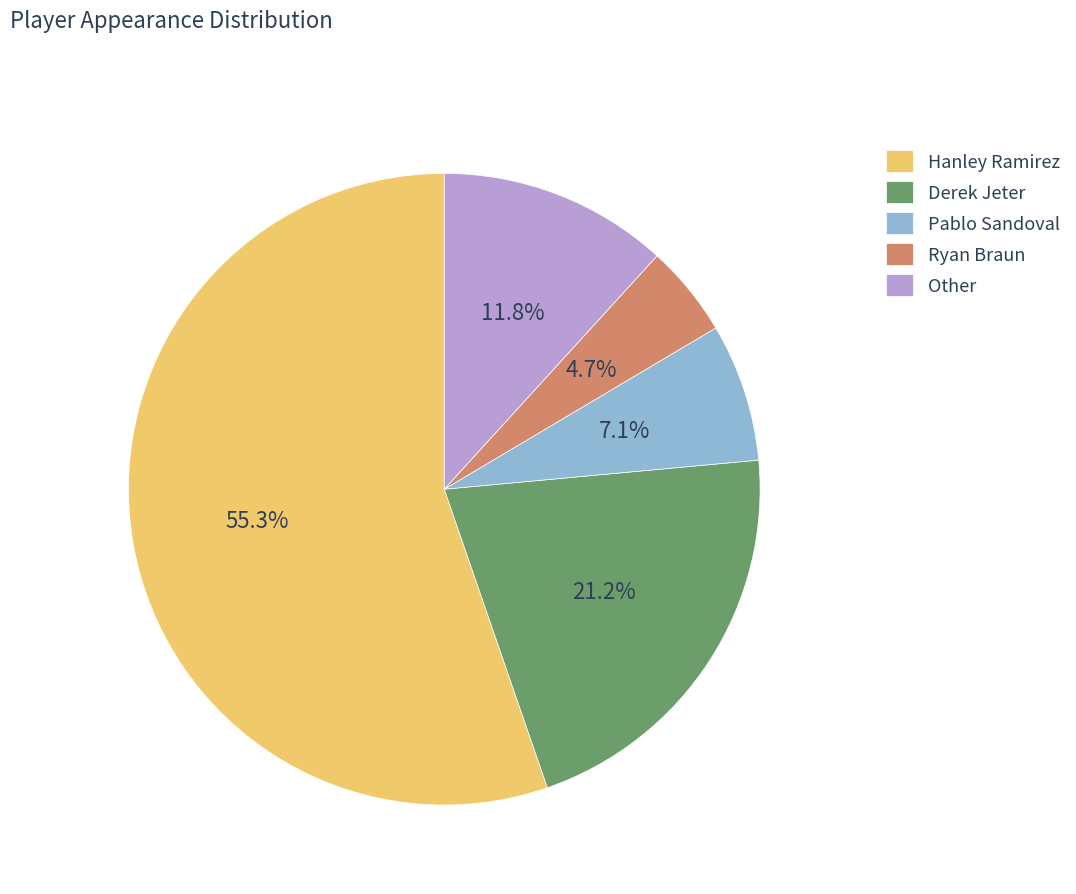

Is the sum of Pablo Sandoval and Other greater than half?

No